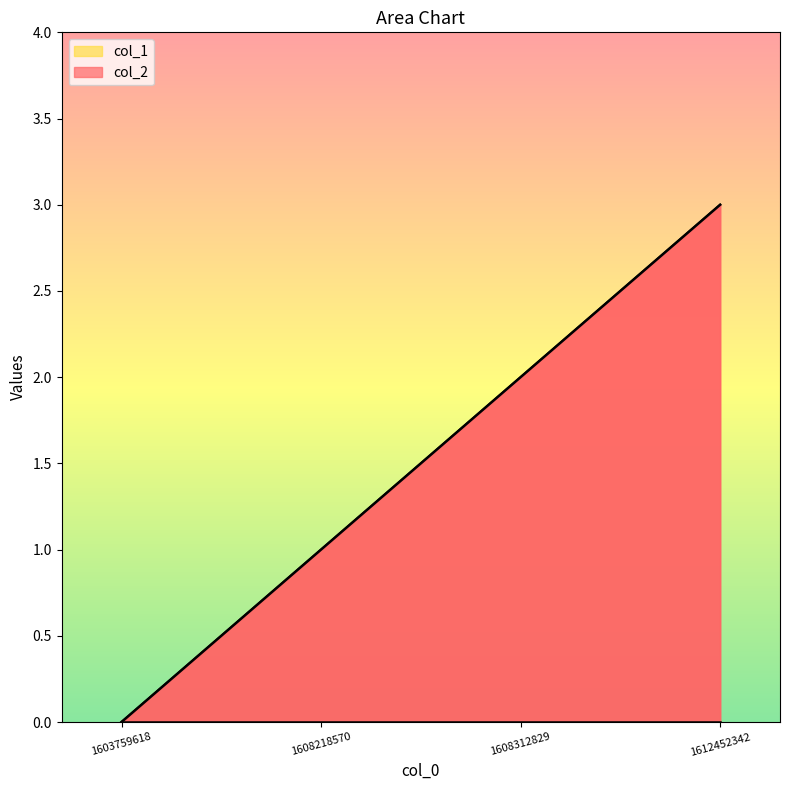

Reading left to right, transcribe all the data shown in this chart.

1603759618=0	1608218570=1	1608312829=2	1612452342=3